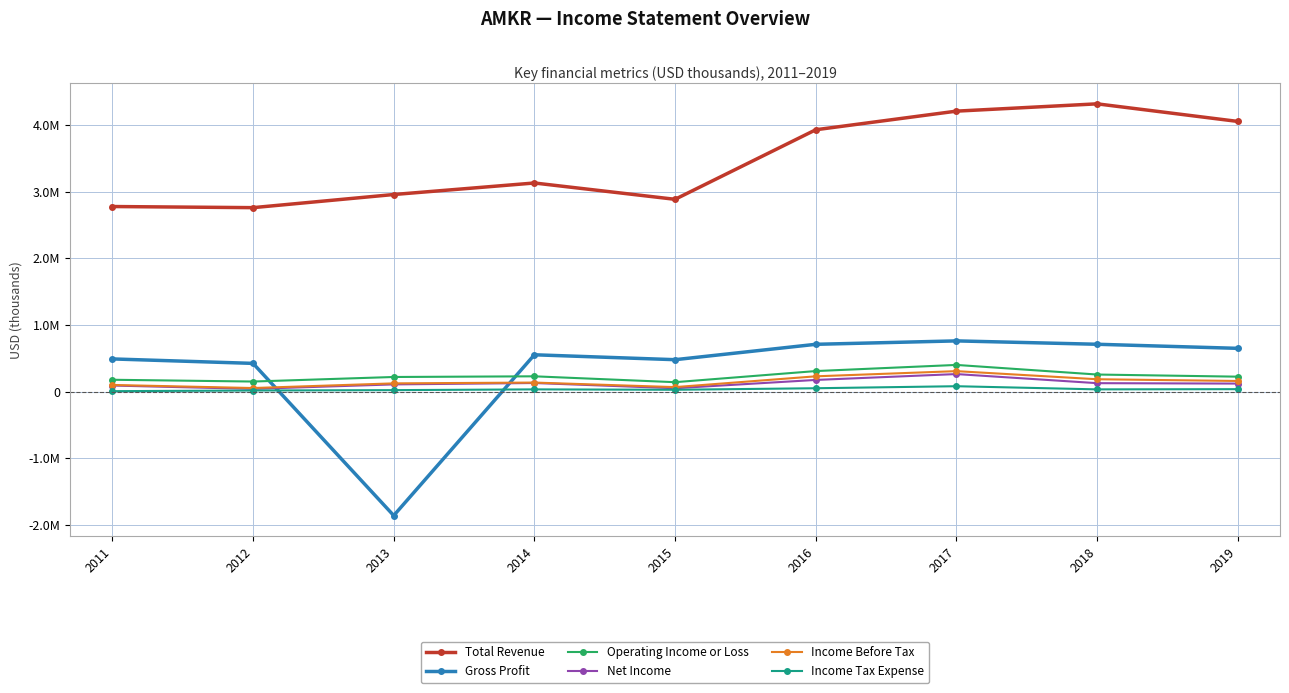

Is this an area chart (filled region under the line)?

No